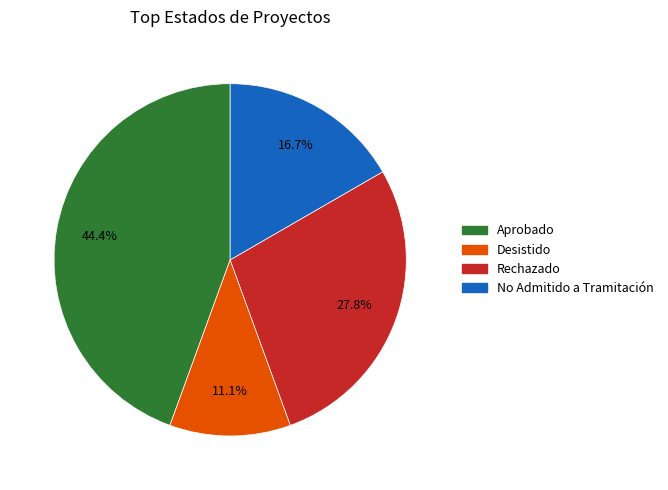

To the nearest percent, what is the average slice percentage?

25%